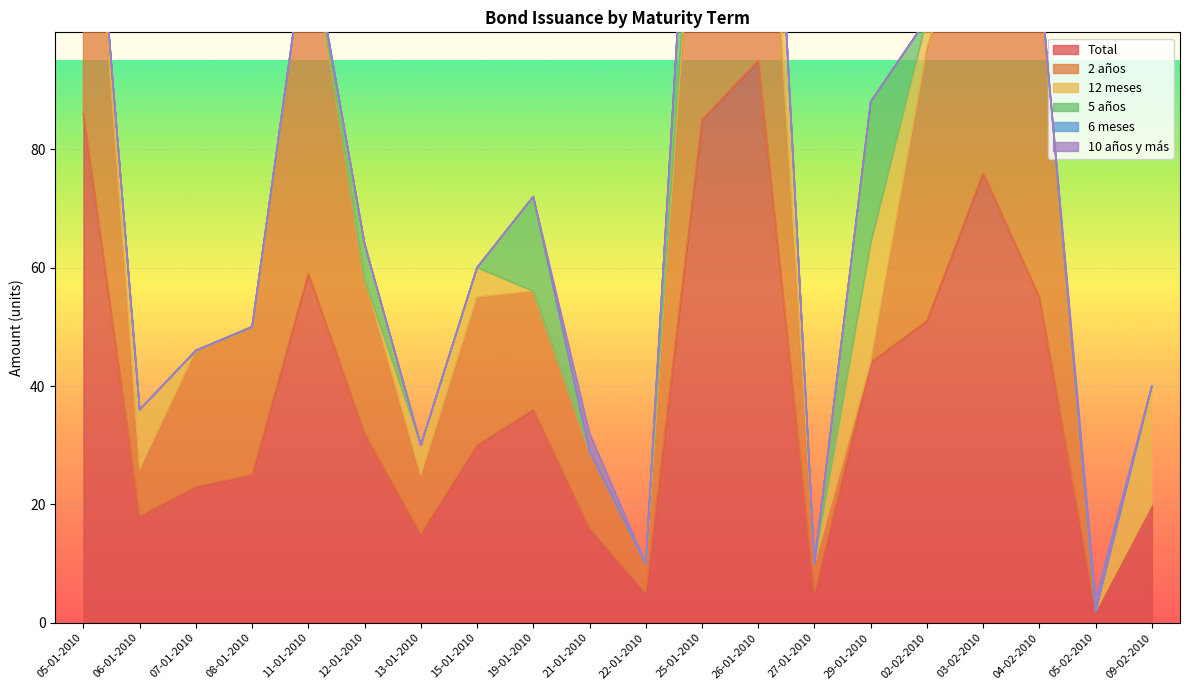

What position from the left is 22-01-2010?

11